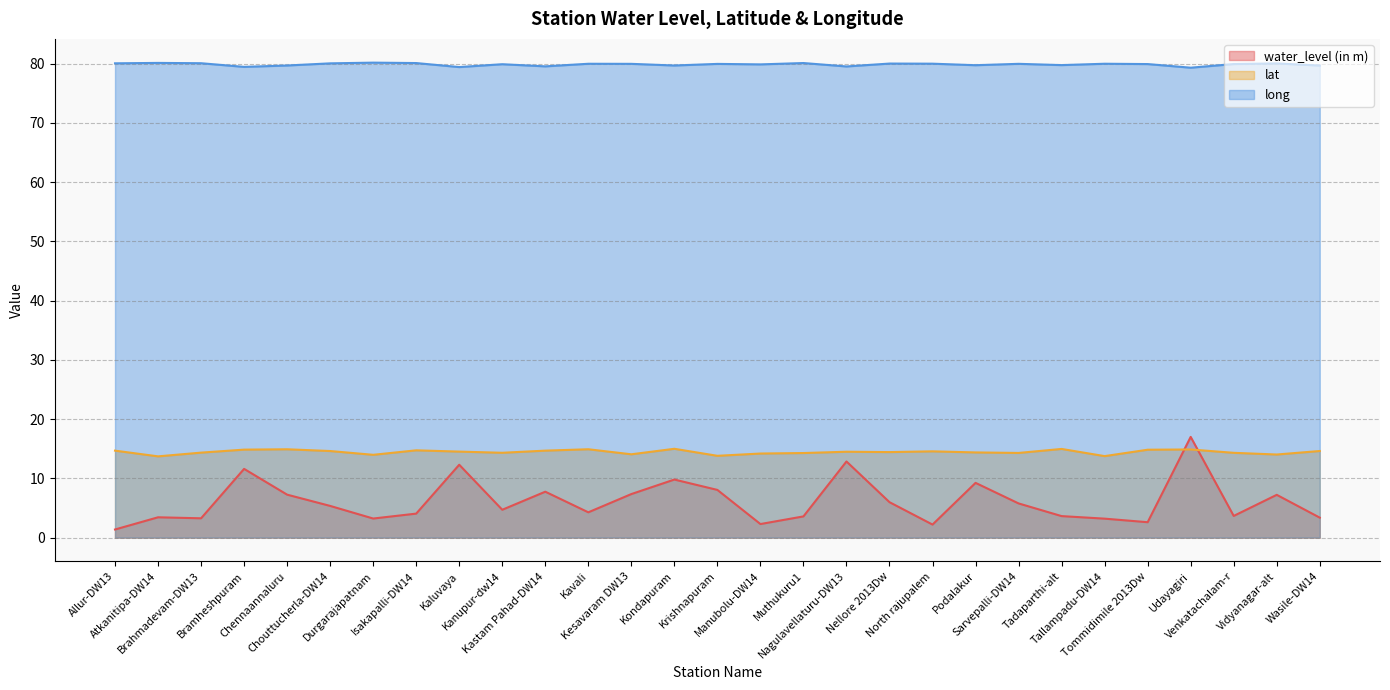

Rank the categories by water_level (in m) value from lowest to highest.

Allur-DW13, North rajupalem, Manubolu-DW14, Tommidimile 2013Dw, Tallampadu-DW14, Durgarajapatnam, Brahmadevam-DW13, Wasile-DW14, Atkanitipa-DW14, Muthukuru1, Tadaparthi-alt, Venkatachalam-r, Isakapalli-DW14, Kavali, Kanupur-dw14, Chouttucherla-DW14, Sarvepalli-DW14, Nellore 2013Dw, Vidyanagar-alt, Chennaannaluru, Kesavaram DW13, Kastam Pahad-DW14, Krishnapuram, Podalakur, Kondapuram, Bramheshpuram, Kaluvaya, Nagulavellaturu-DW13, Udayagiri